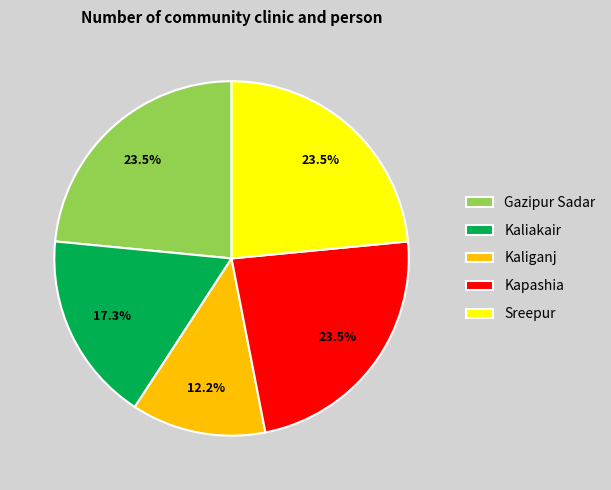

Is it true that Kaliganj is 26% of the pie?

False